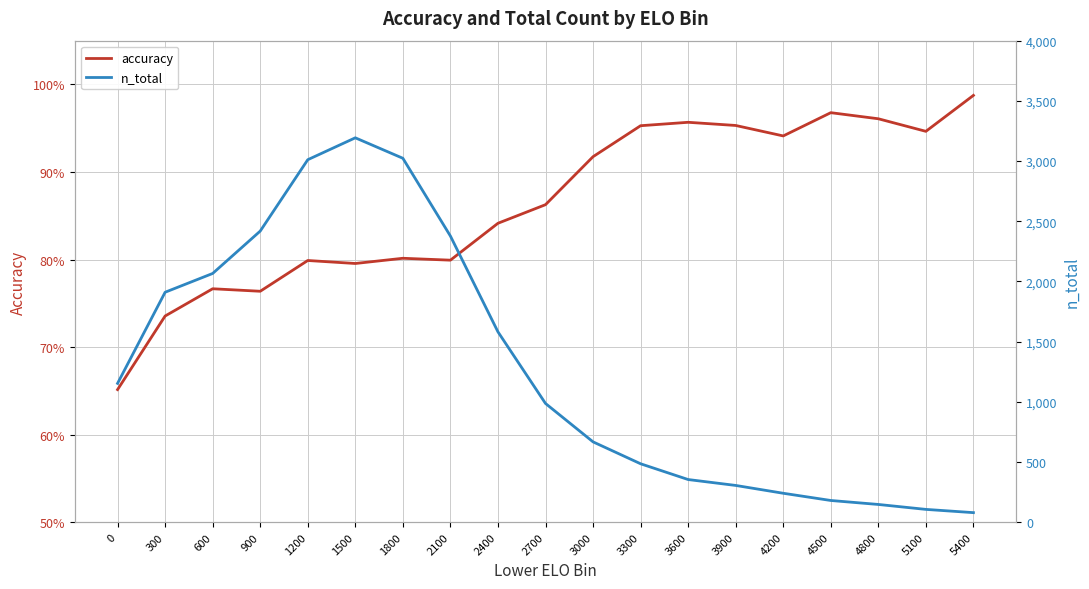

What is the value of the accuracy point at the 6th from the left?

0.8